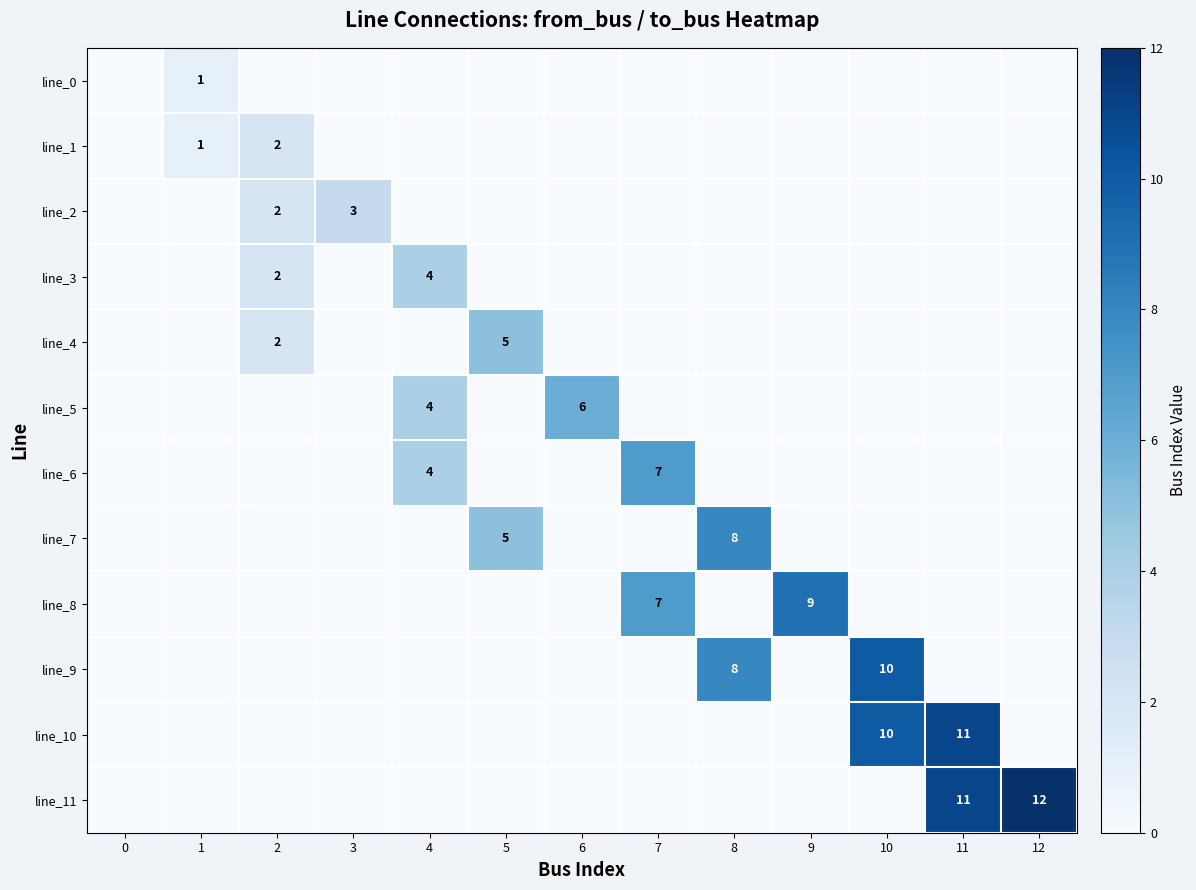

List the series in order of their peak value, lowest first.

row_0, row_1, row_2, row_3, row_4, row_5, row_6, row_7, row_8, row_9, row_10, row_11